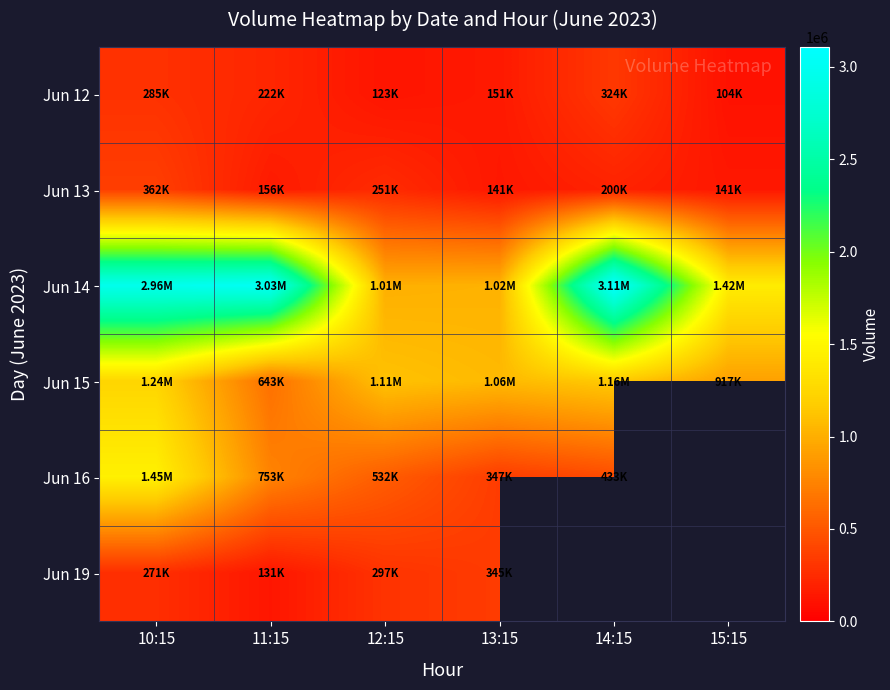

Rank the series at 14:15 from lowest to highest value.

Jun 13, Jun 12, Jun 16, Jun 15, Jun 14, Jun 19